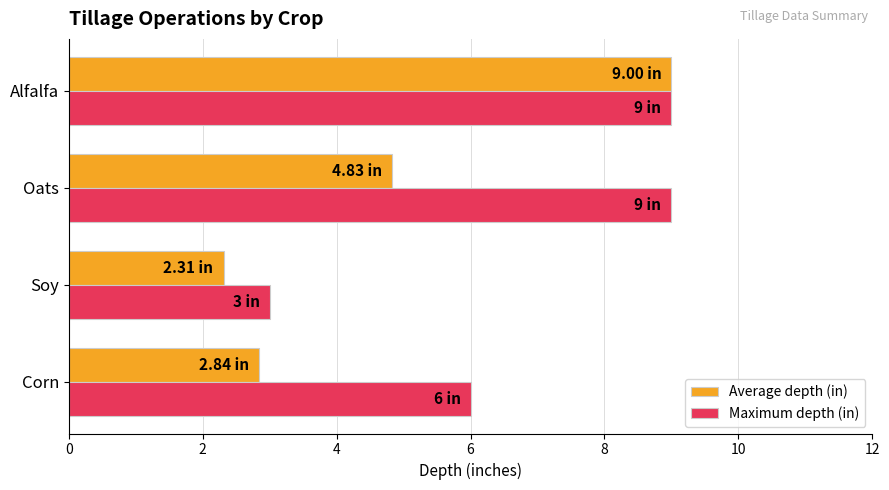

What is the difference between the second highest and second lowest values in the Maximum depth (in) series?

3.0